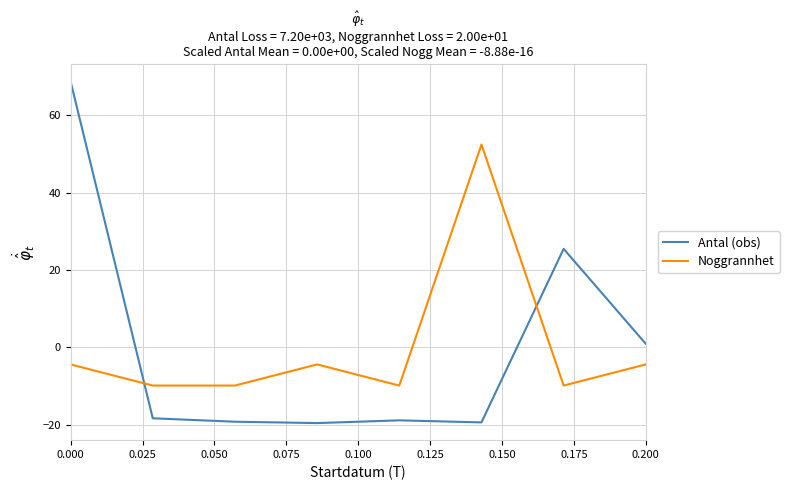

What is the difference between the maximum and minimum values in the Noggrannhet series?

62.3